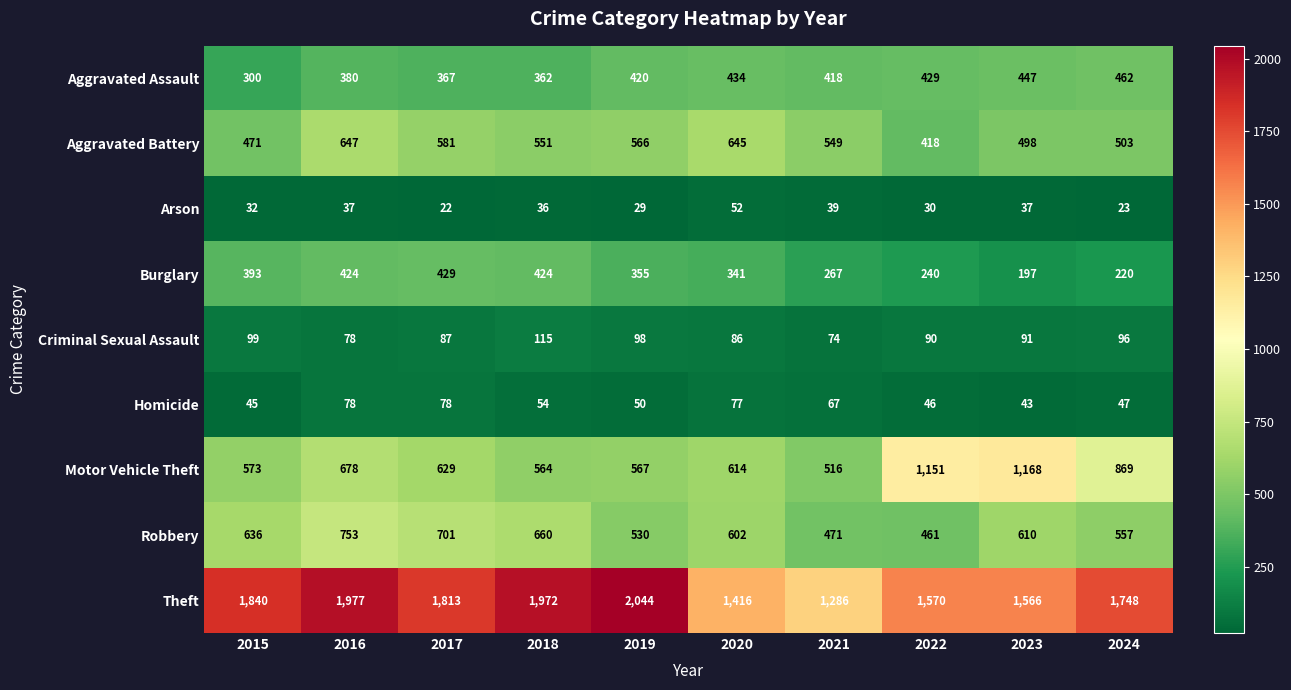

How many data points does each series have?

10